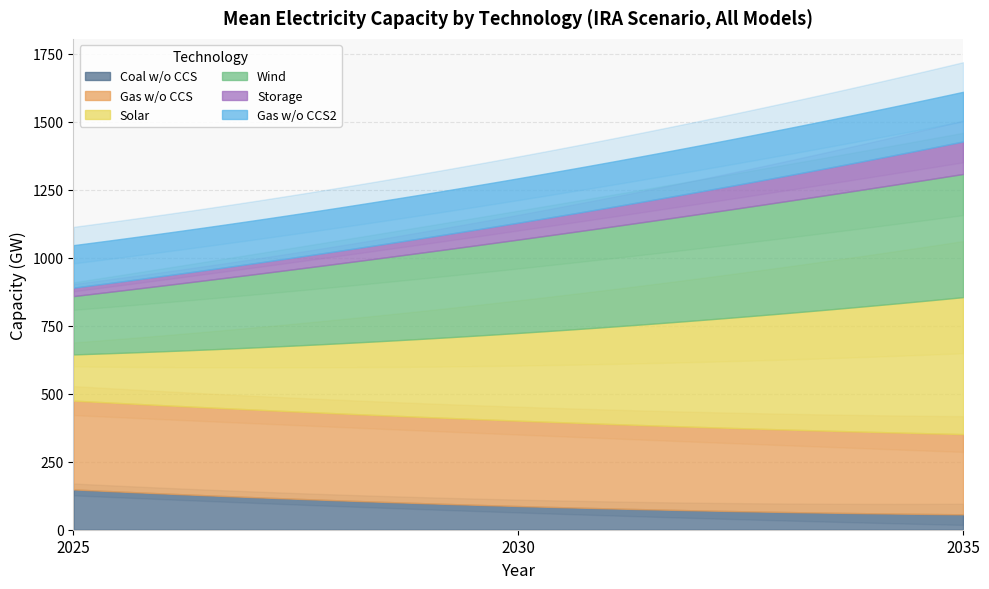

True or false: Wind and Coal w/o CCS cross at least once.

False